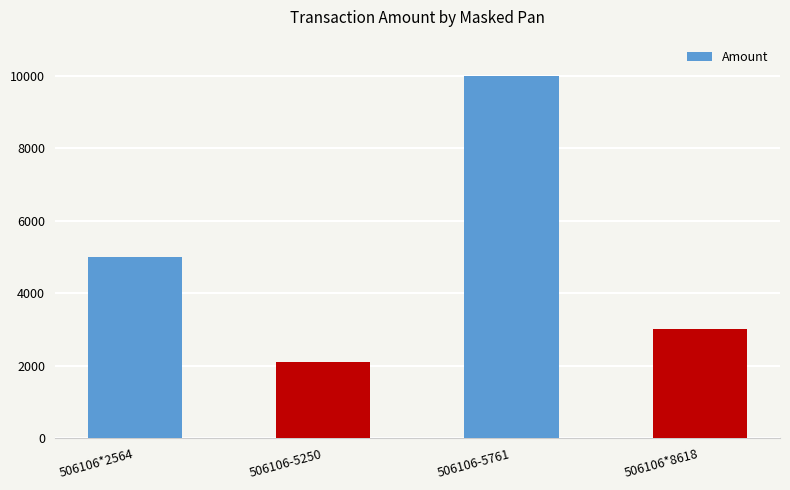

What is the label of the 2nd bar from the right?

506106-5761